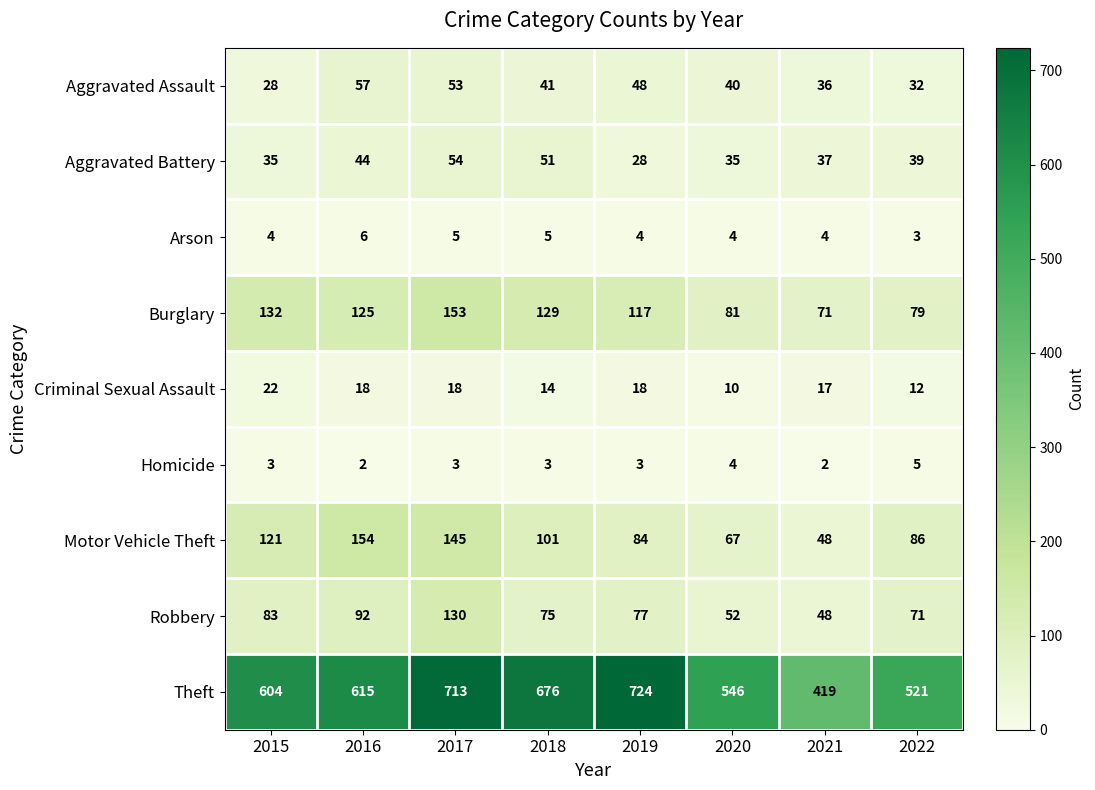

At which category is the sum across all series the highest?

2017